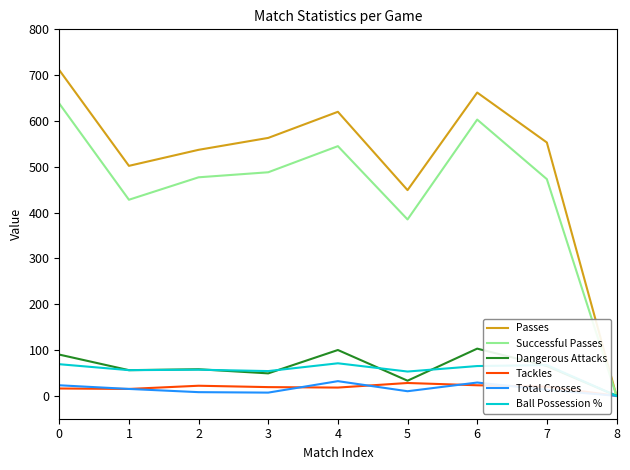

What are all the series names shown in the legend?

Passes, Successful Passes, Dangerous Attacks, Tackles, Total Crosses, Ball Possession %